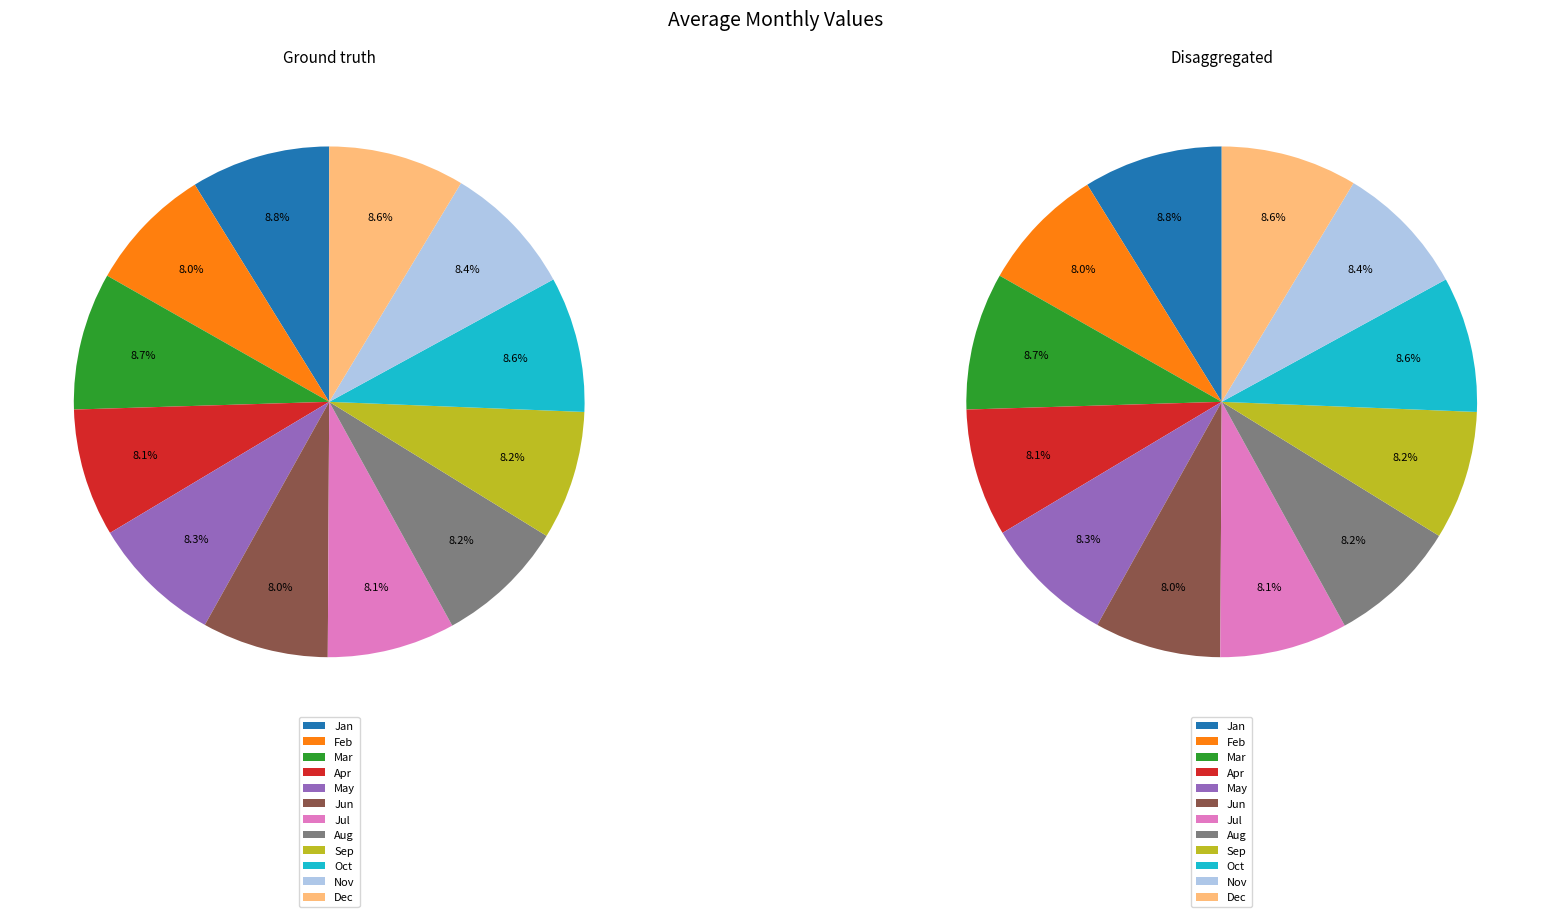

Count the number of slices in the pie.

12